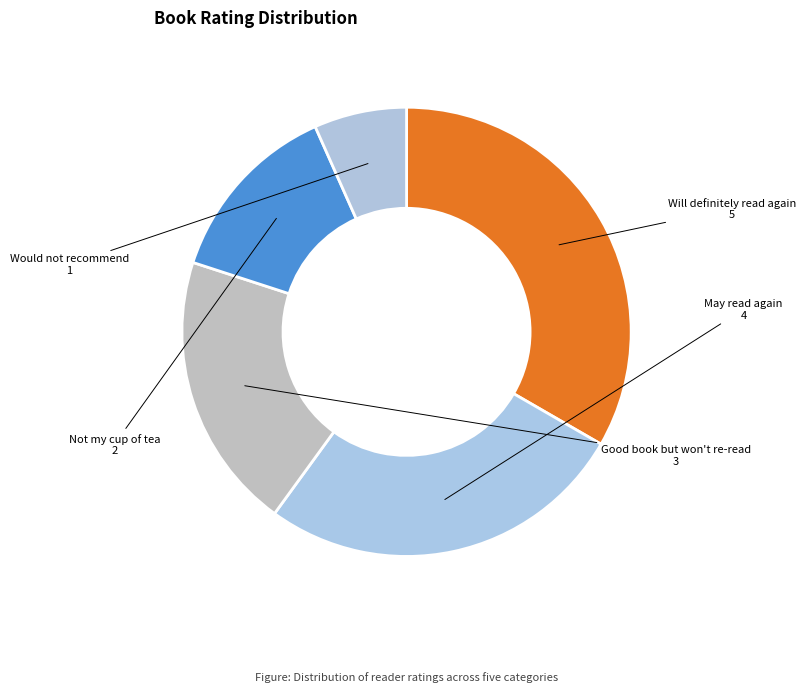

Which slice is the largest?

Will definitely read again